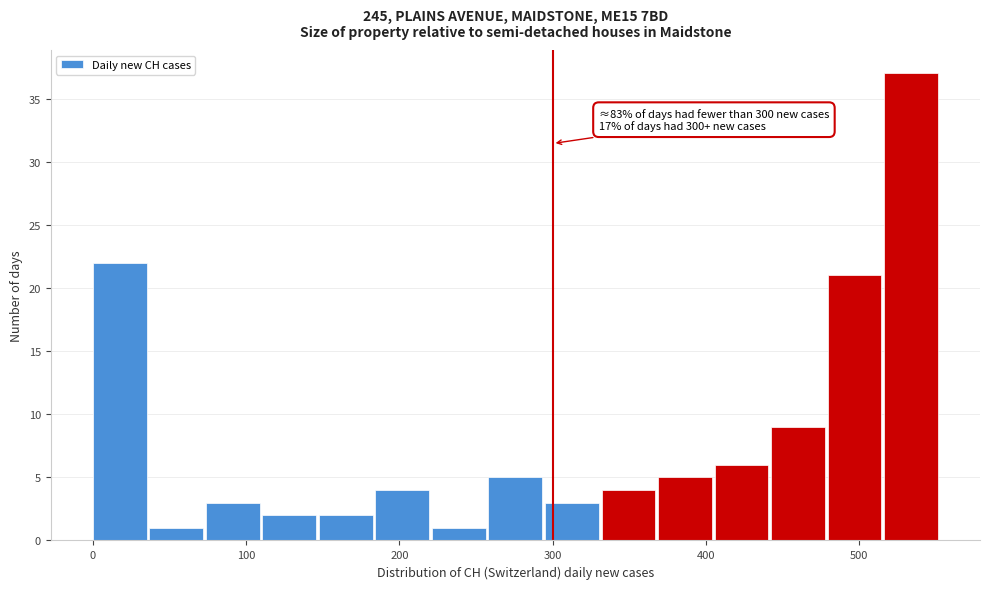

Read against the x-axis, roughly where is the centre of the tallest bar?

530